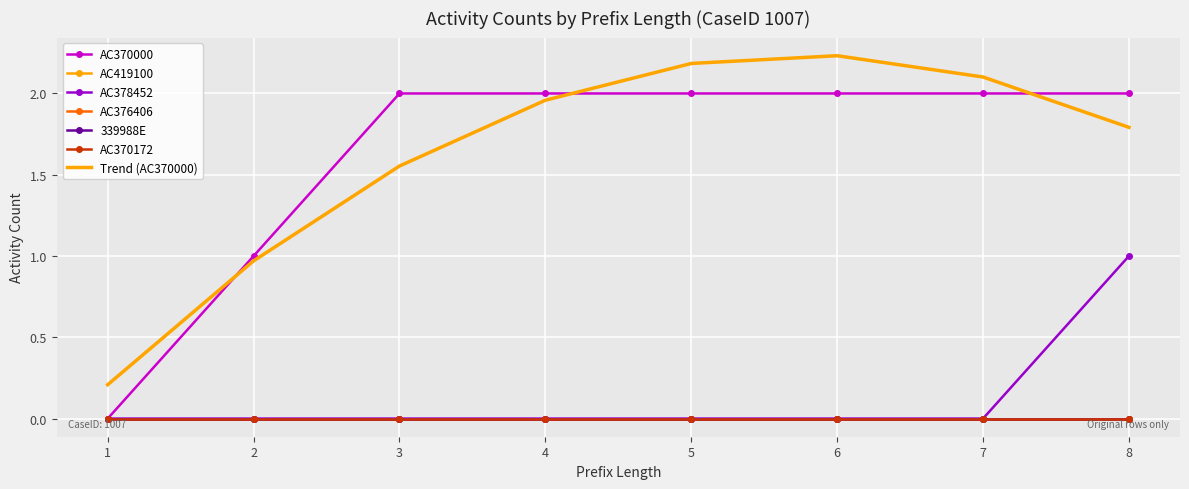

What is the spread (max minus min) of values at 7?

2